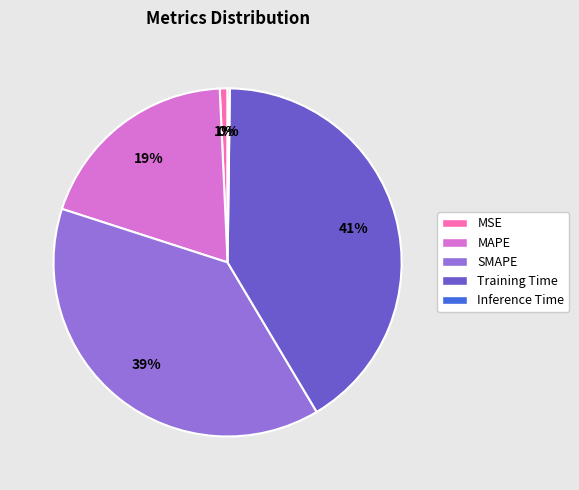

To the nearest percent, what percentage of the pie is MSE?

1%